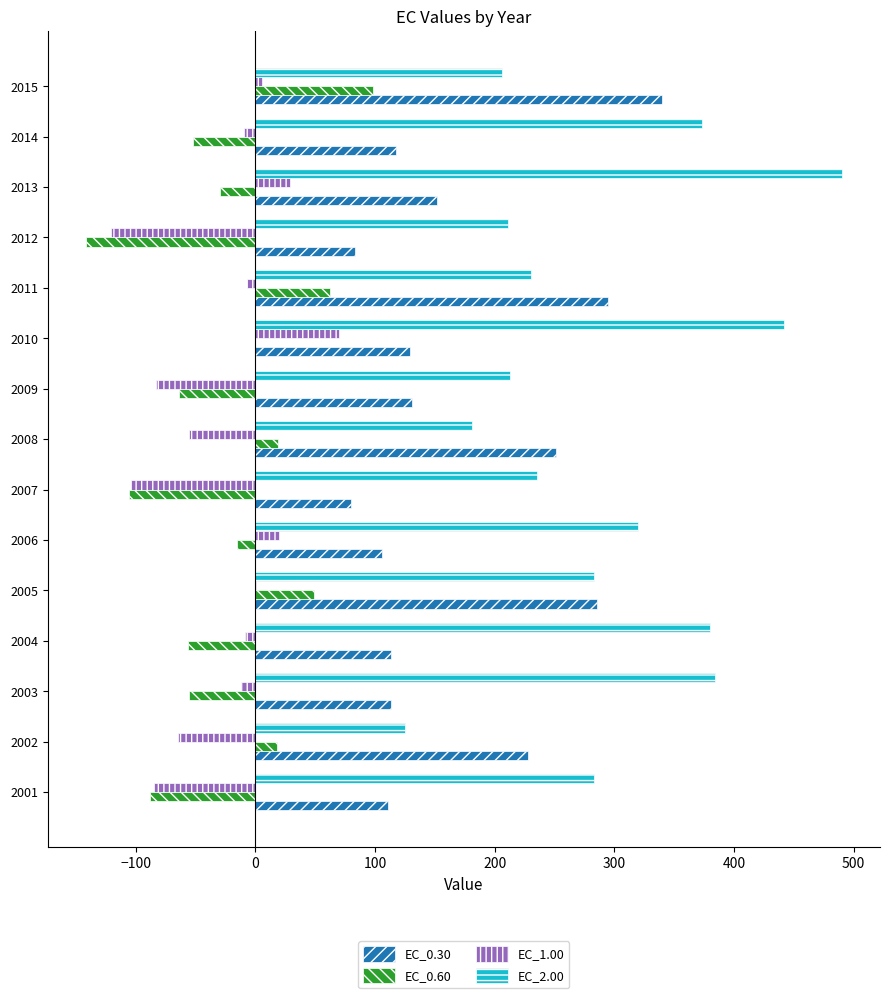

What is the average value of the EC_1.00 series?

-28.2